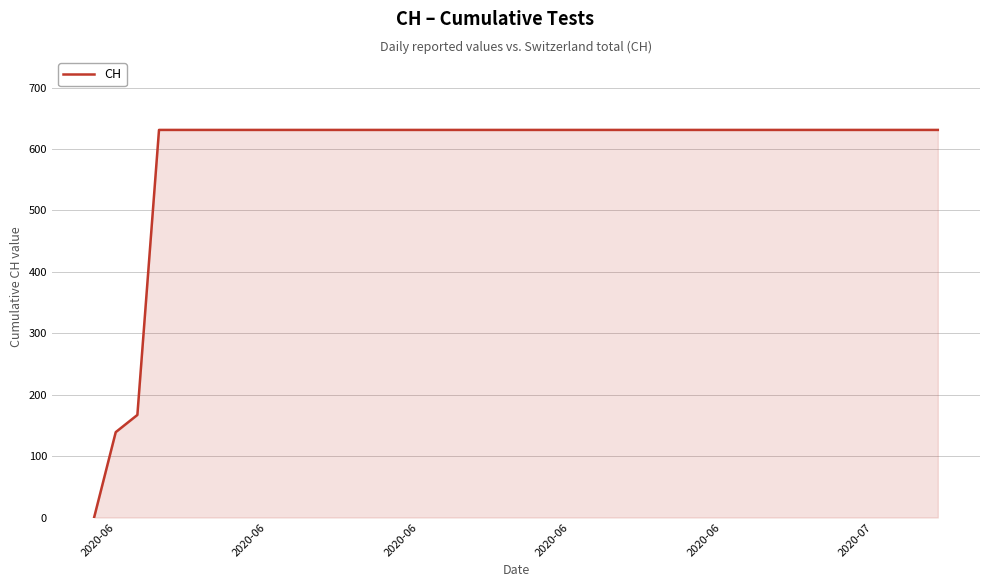

What is the maximum value shown in the chart?

631